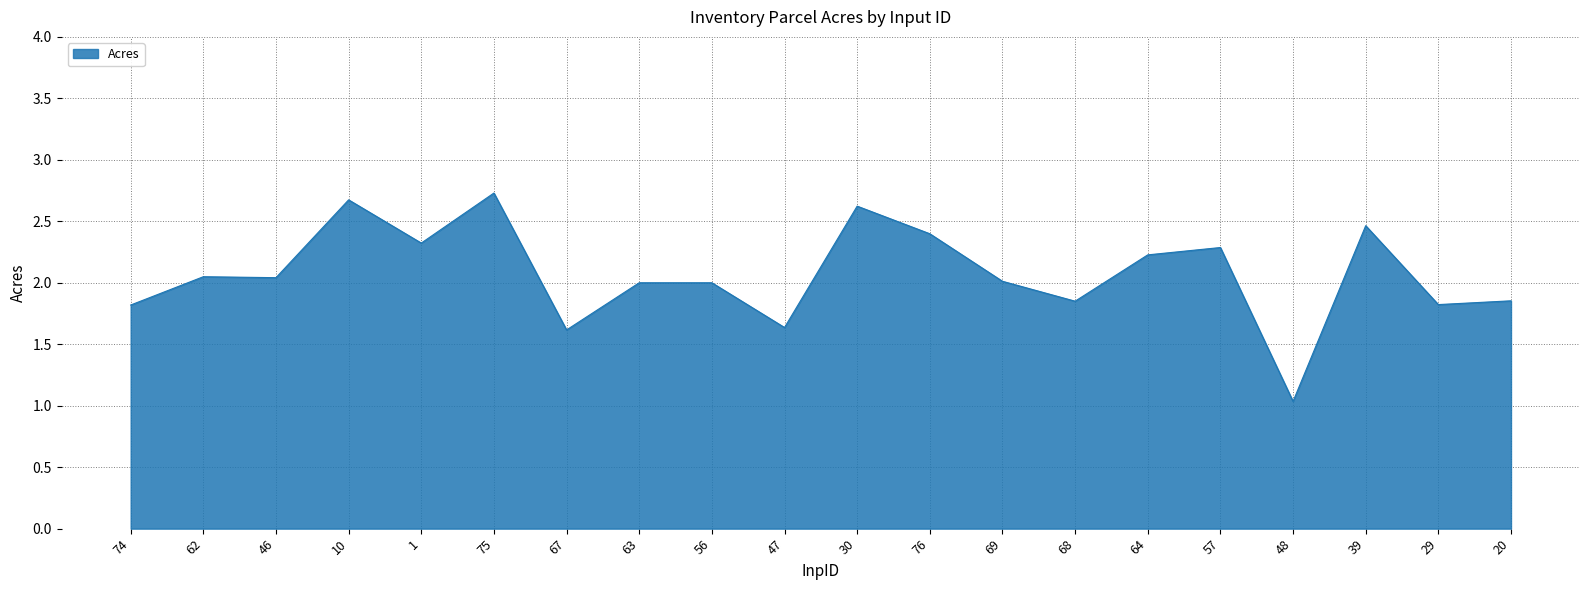

What is the sum of the values at 1 and 63?

4.3